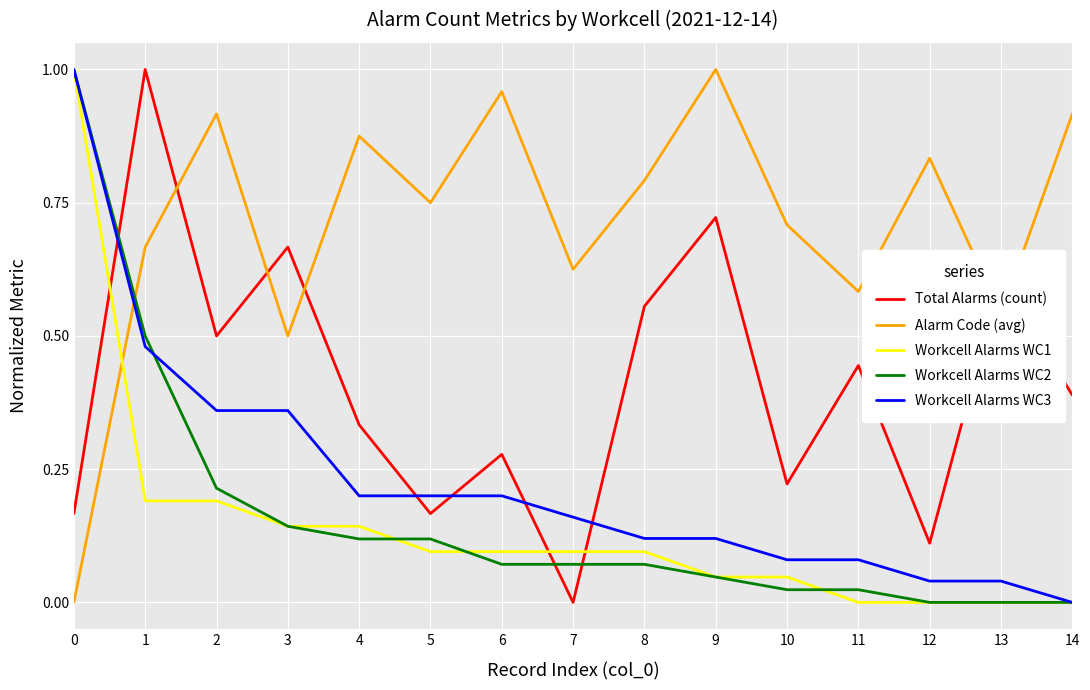

Which series has the largest total across all categories?

Alarm Code (avg)